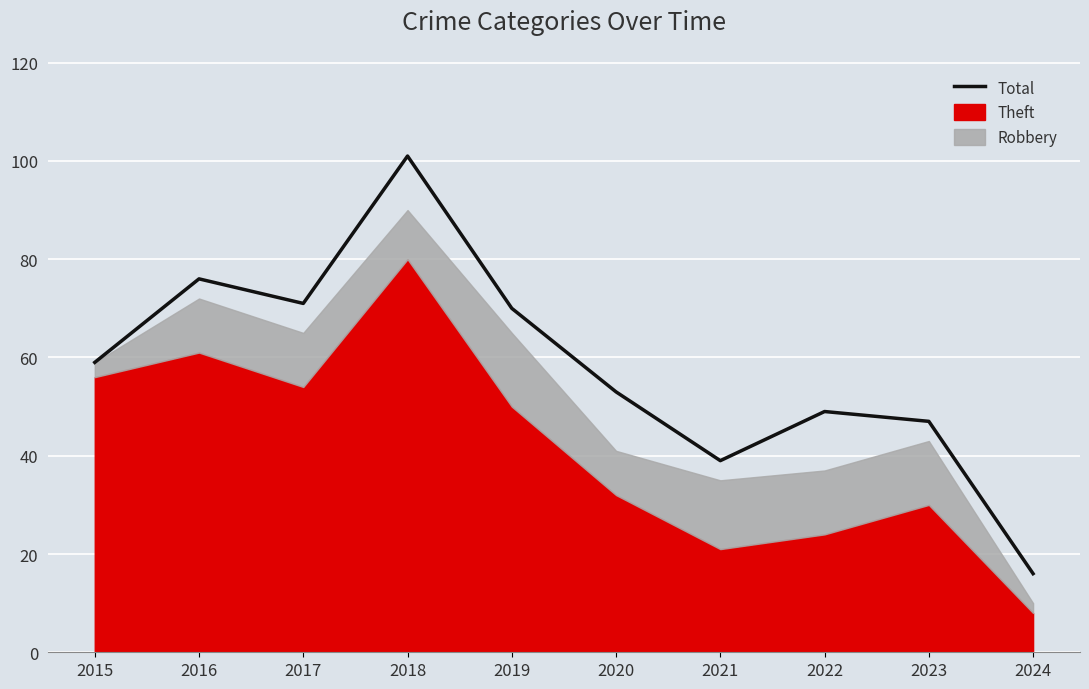

What is the difference between the second highest and minimum values?

60